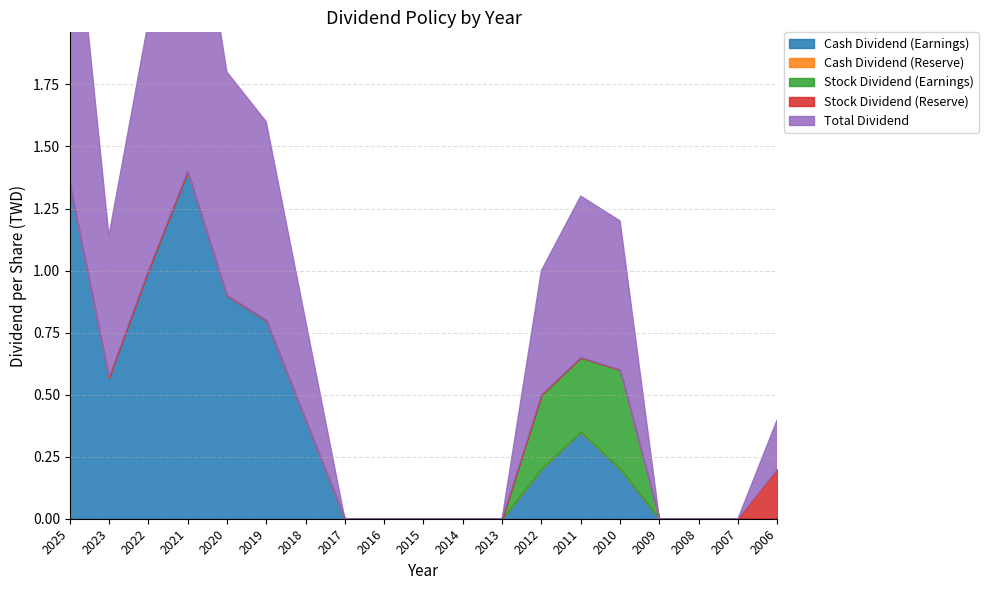

What is the difference between the highest and lowest values at 2020?

0.9